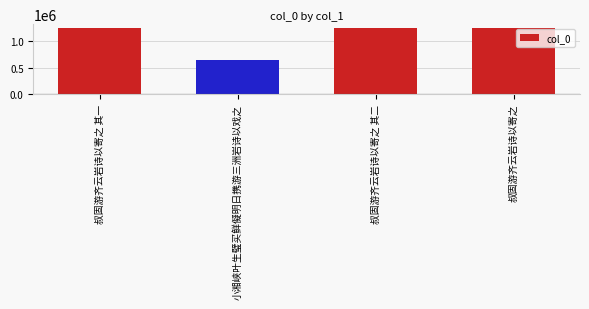

What is the difference between the maximum and minimum values?

615205